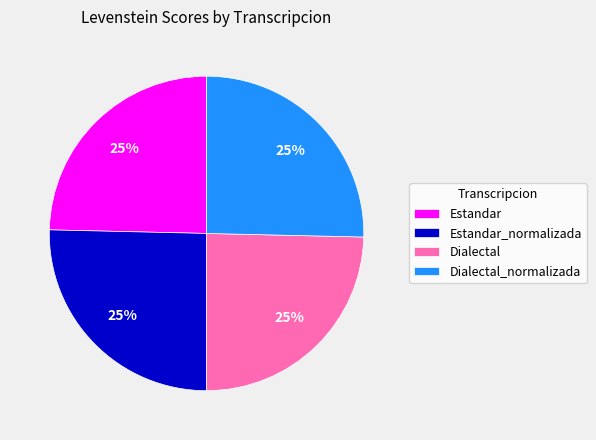

Approximately how many times larger is the value at Estandar_normalizada compared to Estandar?

1.0